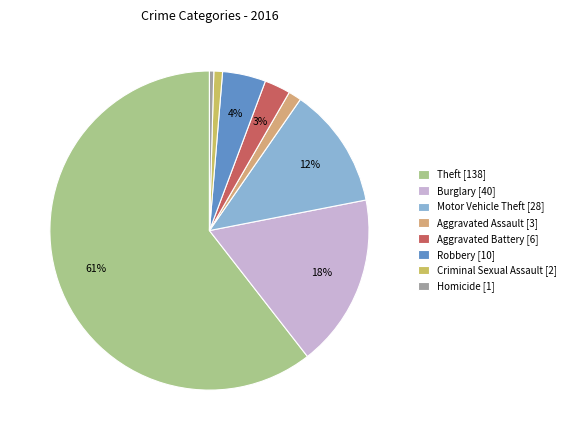

Which slice is the largest?

Theft [138]